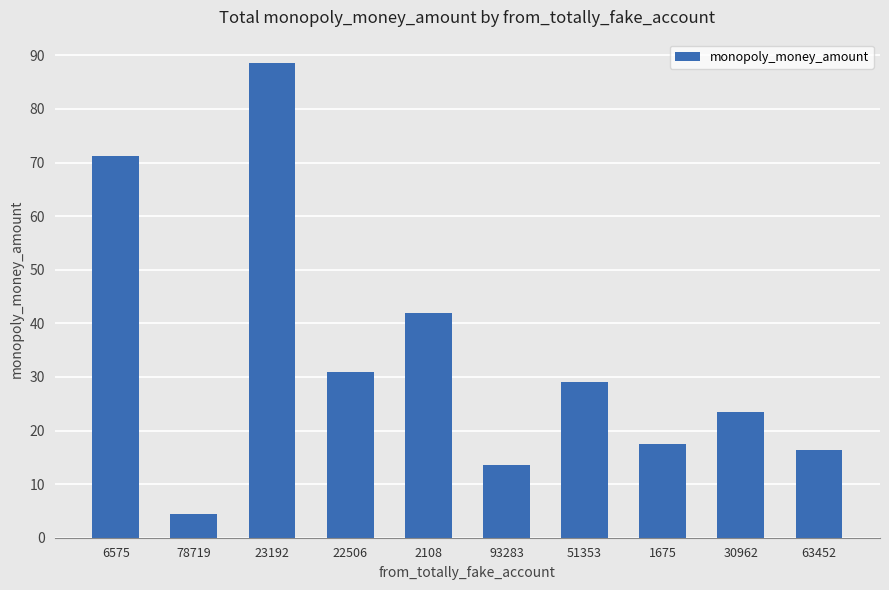

Where is the data nearest to the value 46?

2108